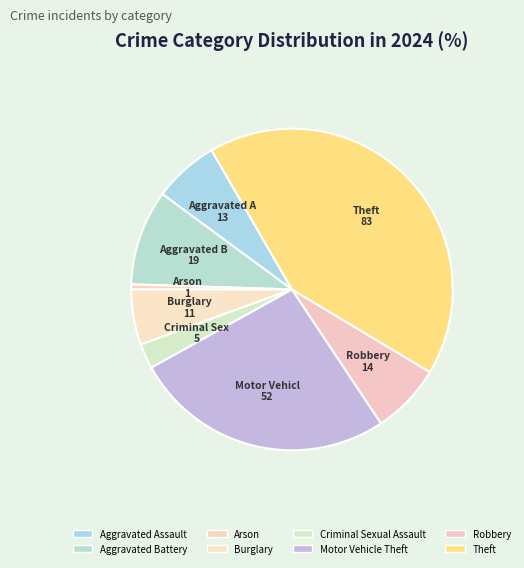

Which has a higher value, Theft or Burglary?

Theft